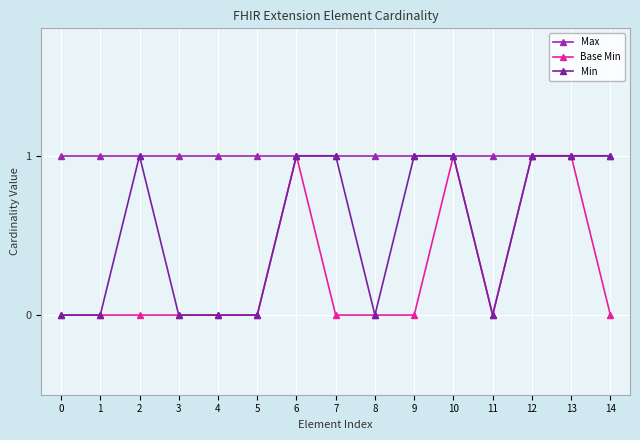

True or false: Min has a value of 0 at 2.

False